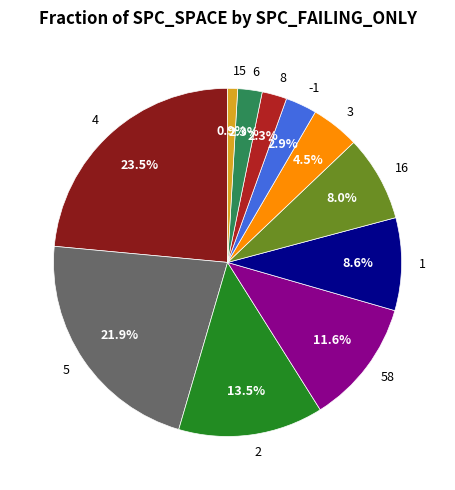

Is it true that 6 is 2% of the pie?

True